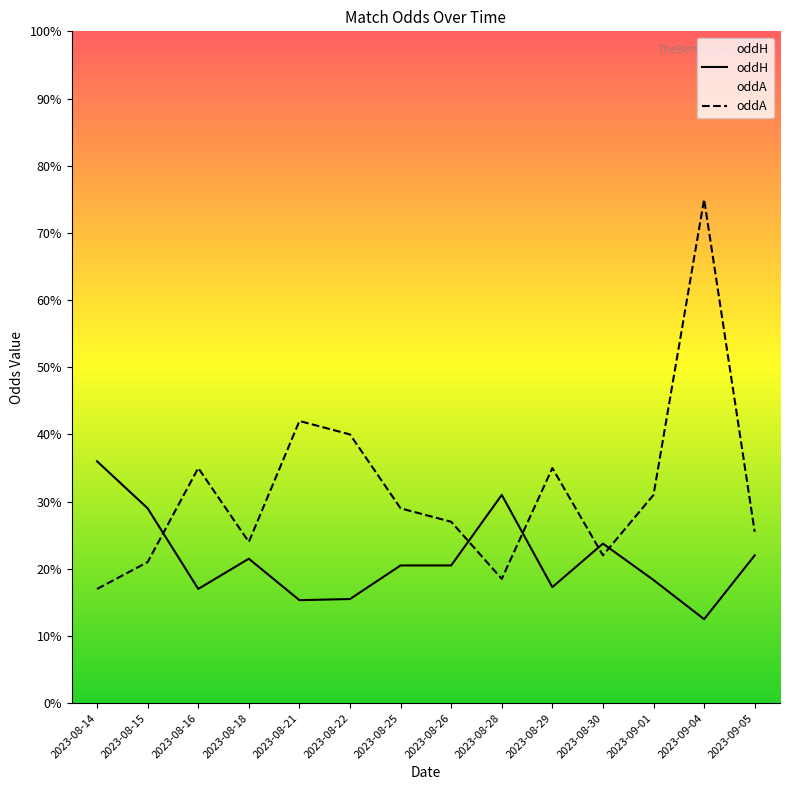

Does the chart have visible grid lines?

No